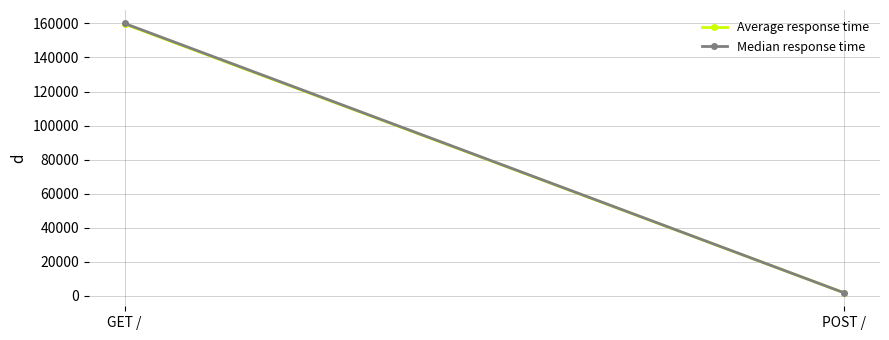

Rank the series by their average value, from highest to lowest.

Median response time, Average response time